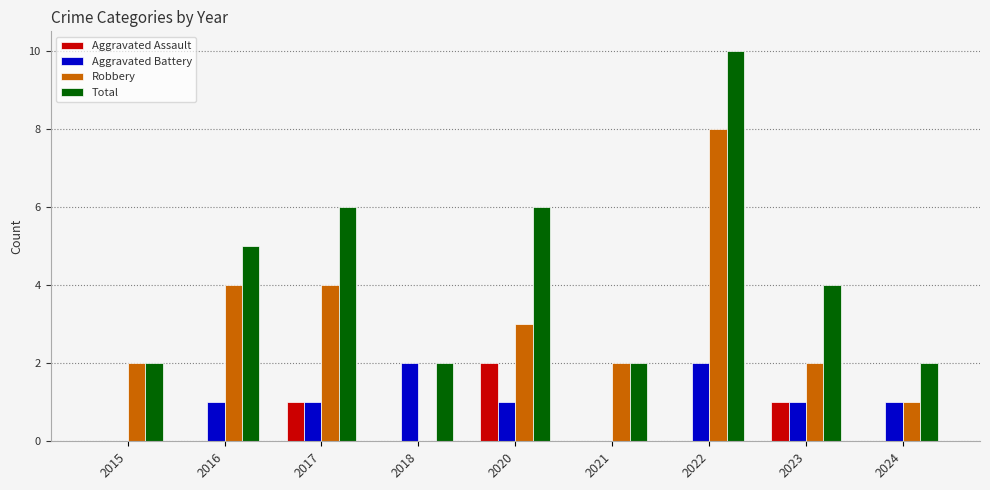

Which series has the largest total across all categories?

Total